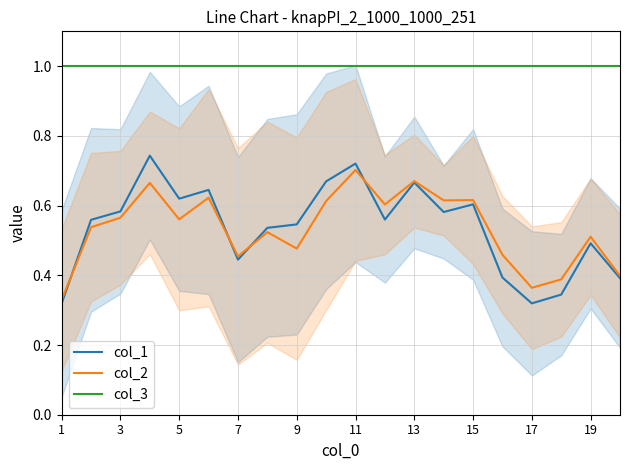

True or false: col_3 has a value of 1.0 at 11.

True